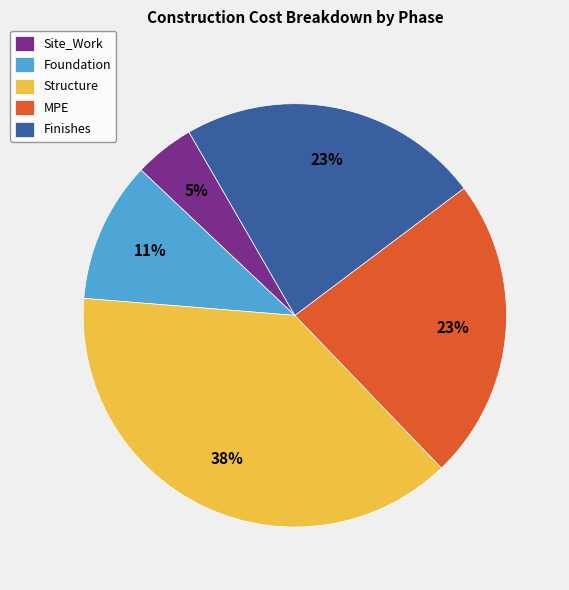

The Finishes slice represents 23% of the pie. True or false?

True